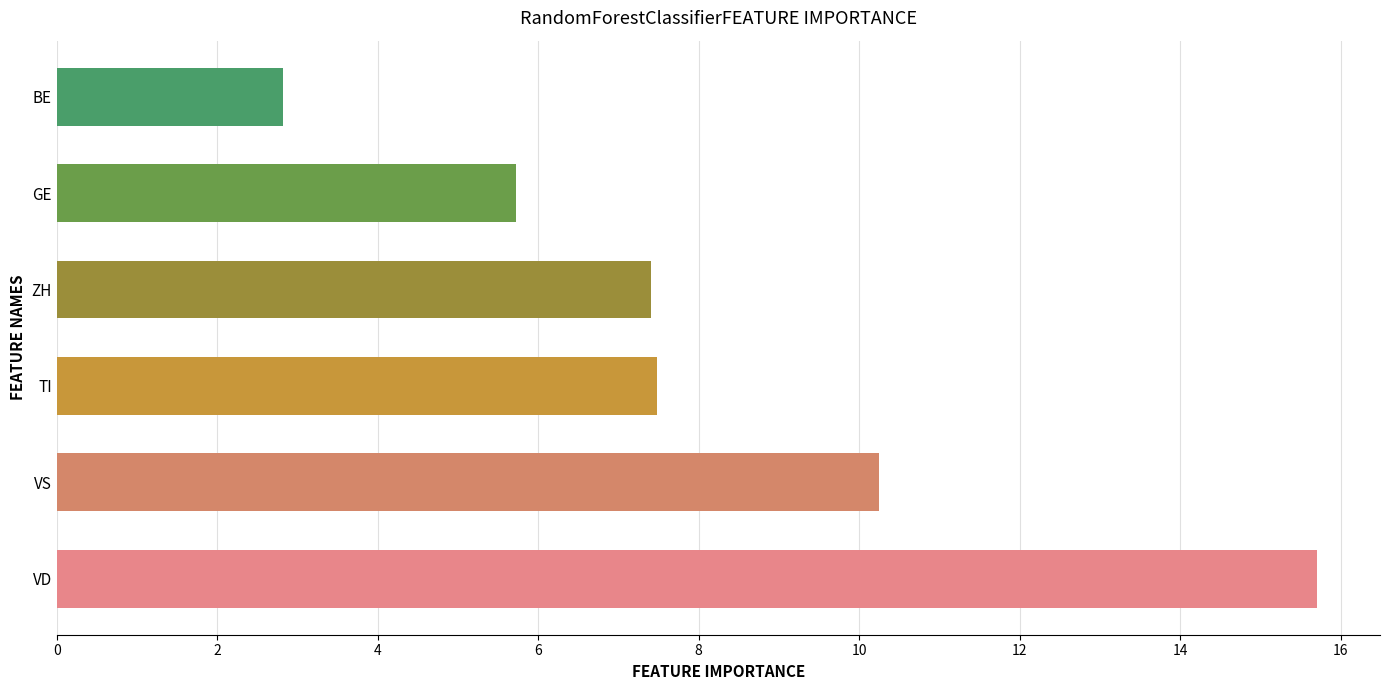

At which label is the value closest to 9?

VS